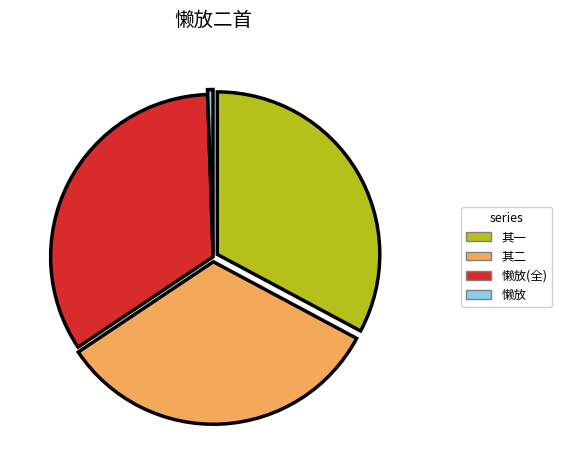

Combined, do 懒放(全) and 懒放 account for over 50%?

No